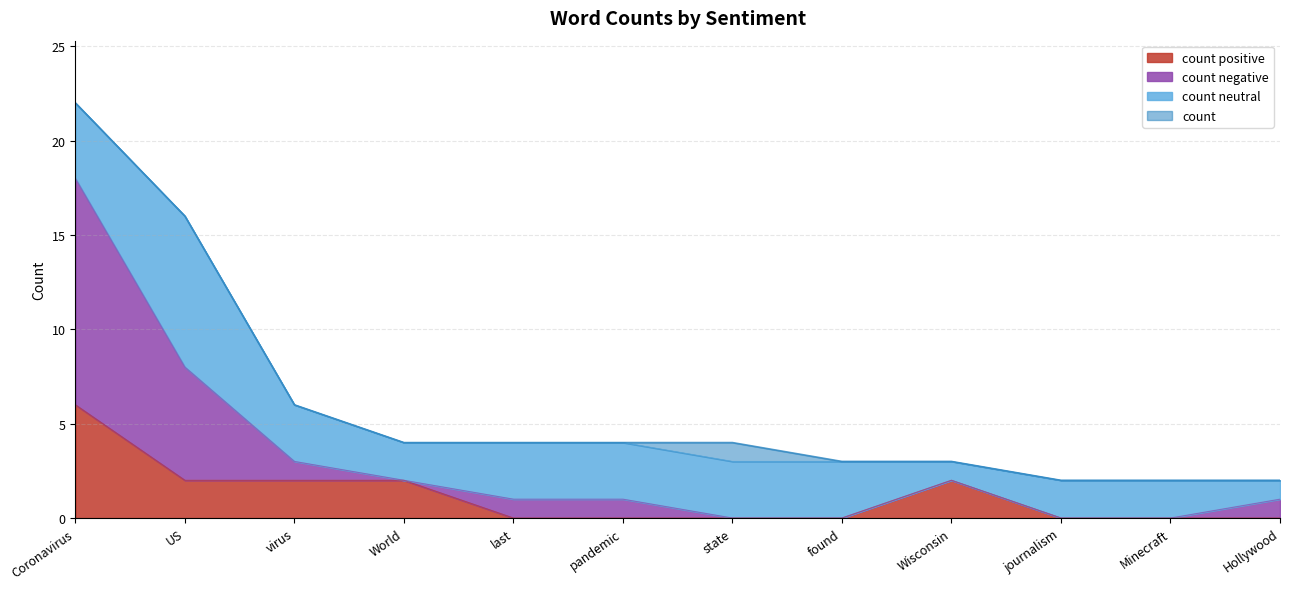

What are all the series names shown in the legend?

count positive, count negative, count neutral, count